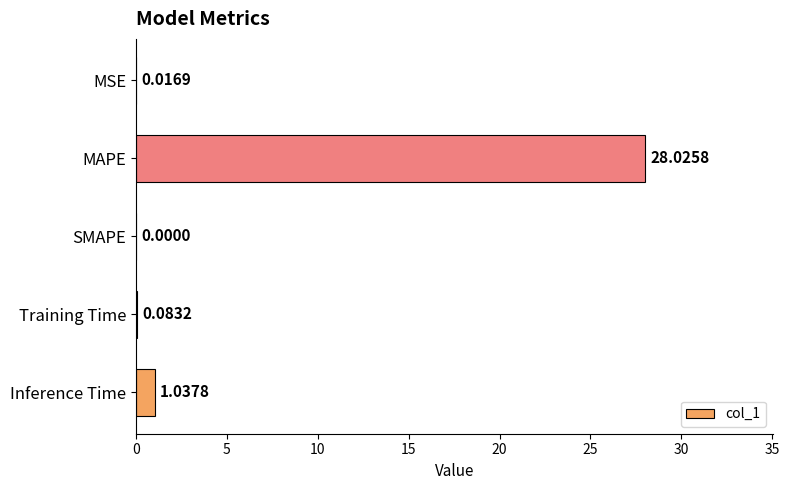

What is the change in value from MSE to Training Time?

+0.1